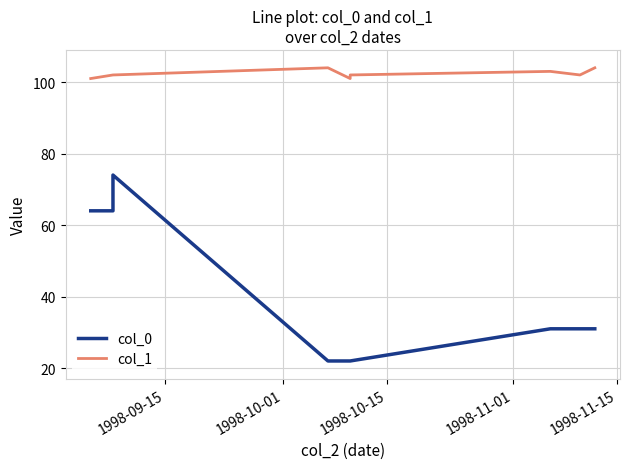

Is this an area chart (filled region under the line)?

No